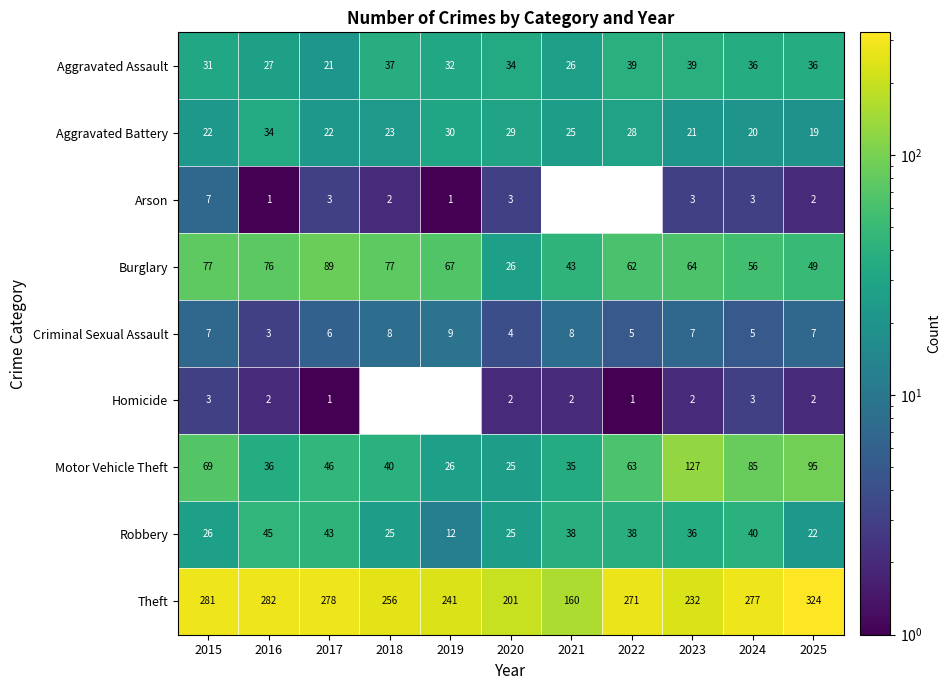

Rank the series at 2023 from lowest to highest value.

Homicide, Arson, Criminal Sexual Assault, Aggravated Battery, Robbery, Aggravated Assault, Burglary, Motor Vehicle Theft, Theft